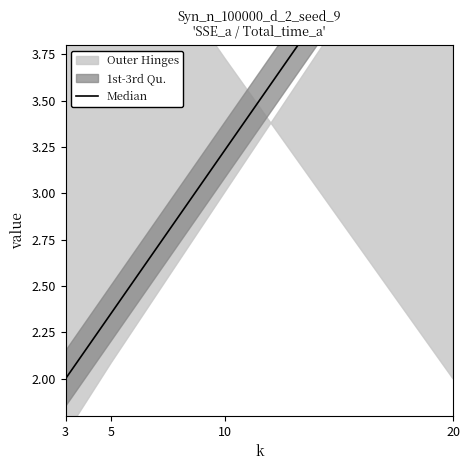

How many values are below 3?

2